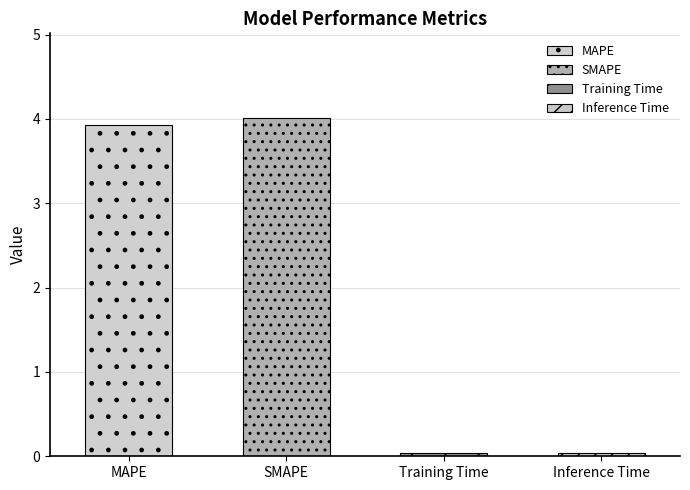

How many bars are there in total?

4